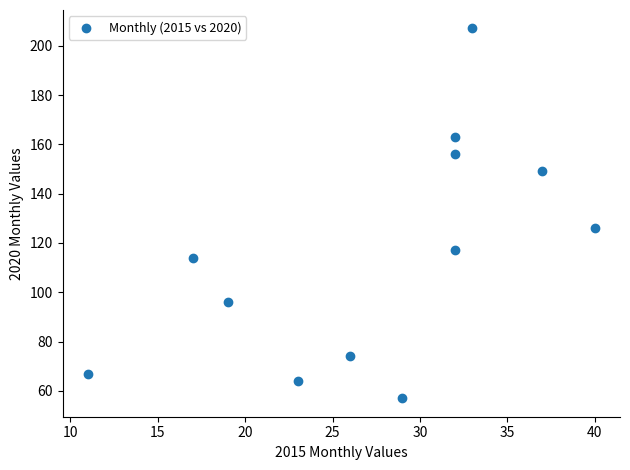

What is the average X value?

28